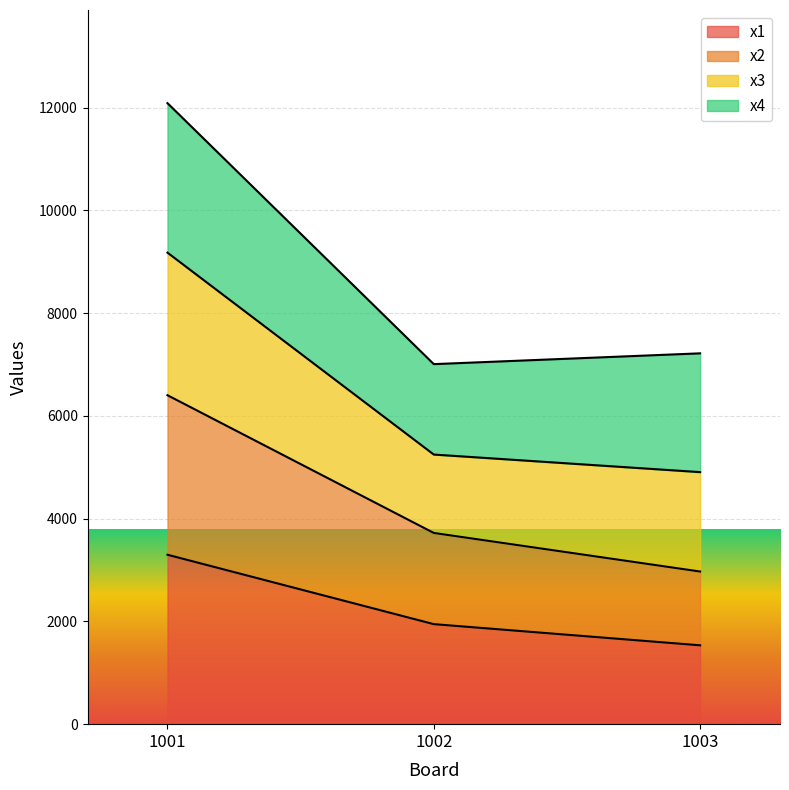

Does the chart display data point markers on the line(s)?

No